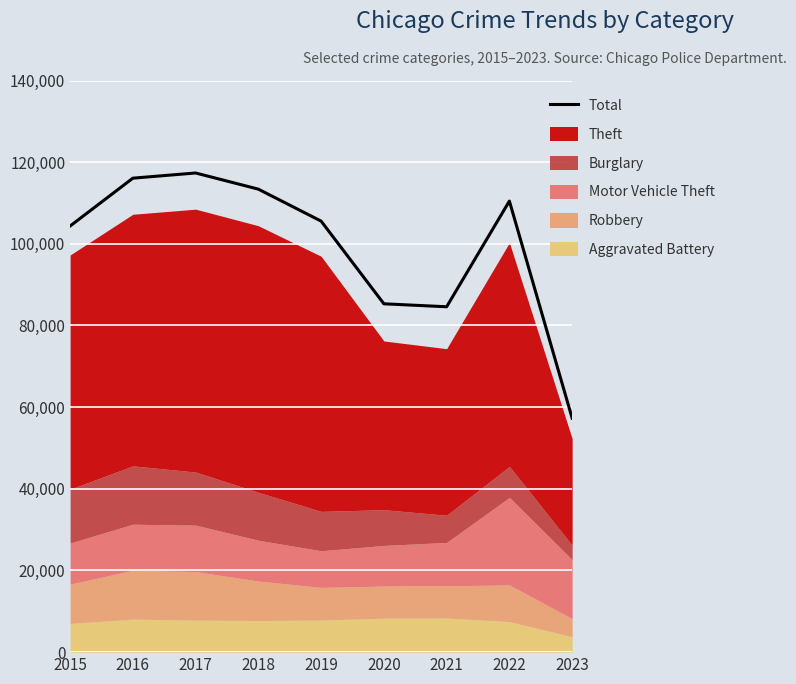

Approximately how many times larger is the value at 2022 compared to 2021?

1.3